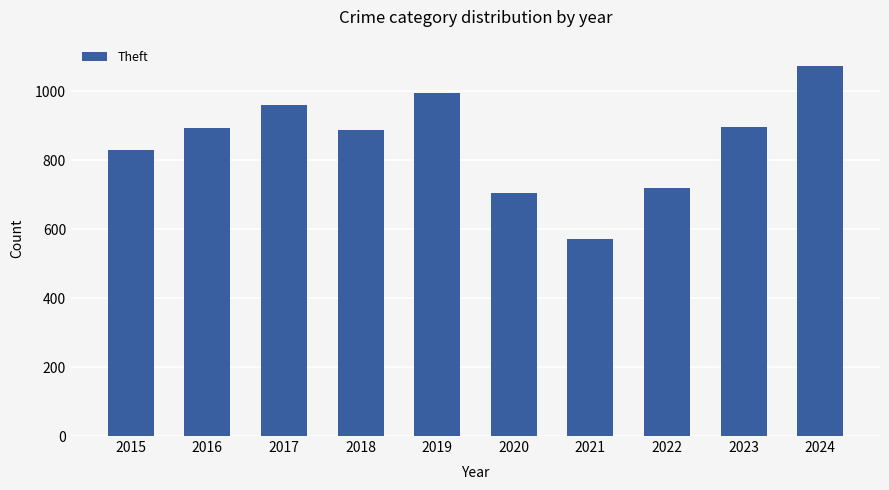

Which has a higher value, 2017 or 2022?

2017